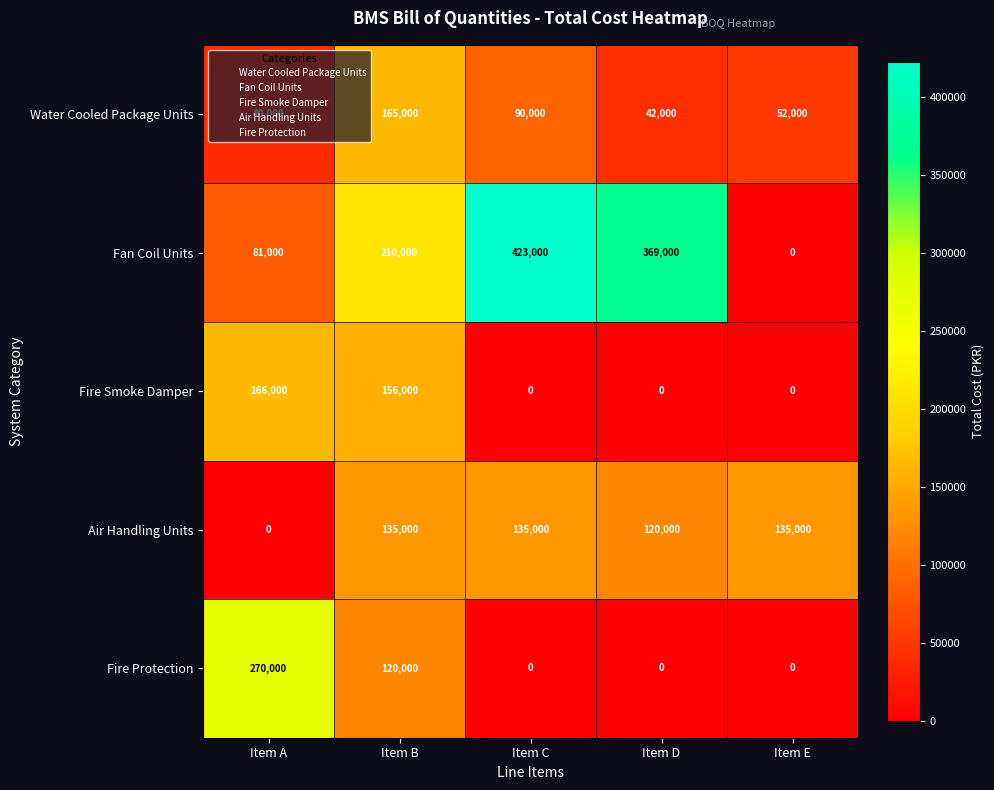

Where is Air Handling Units nearest to the value 67500?

Item D